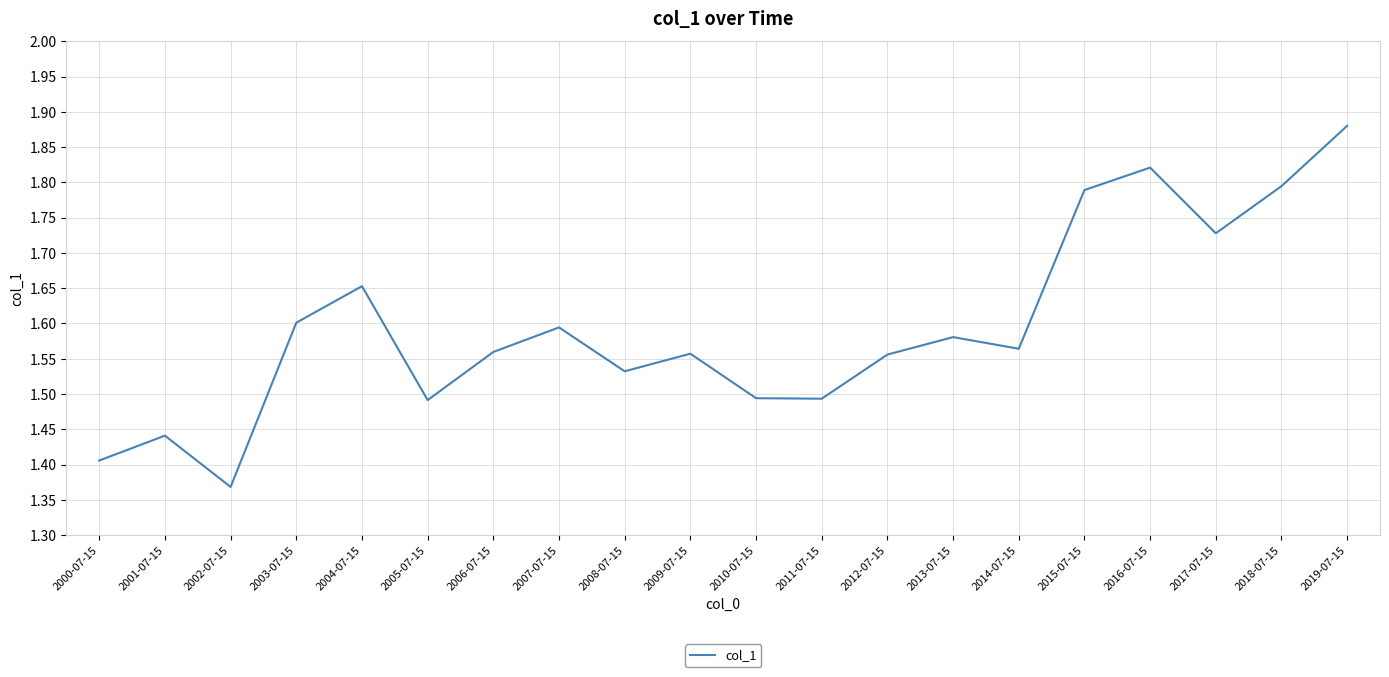

Between 2005-07-15 and 2015-07-15, which is larger?

2015-07-15